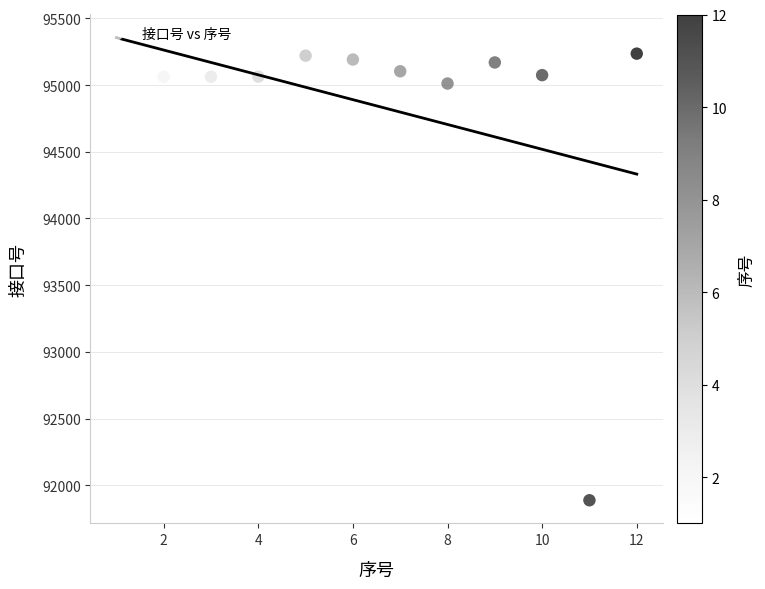

What is the average X value?

6